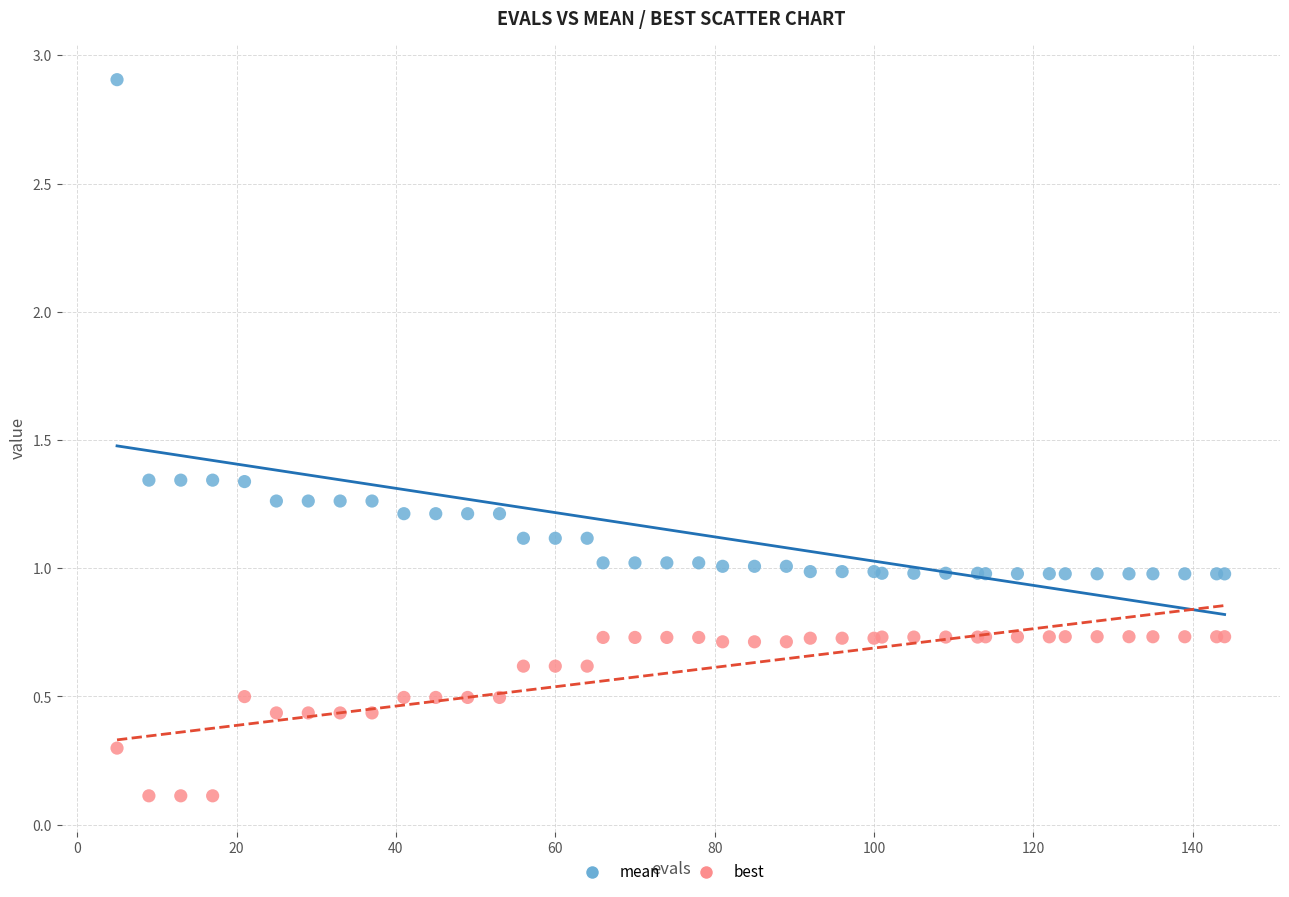

Which series contains the highest Y value?

mean